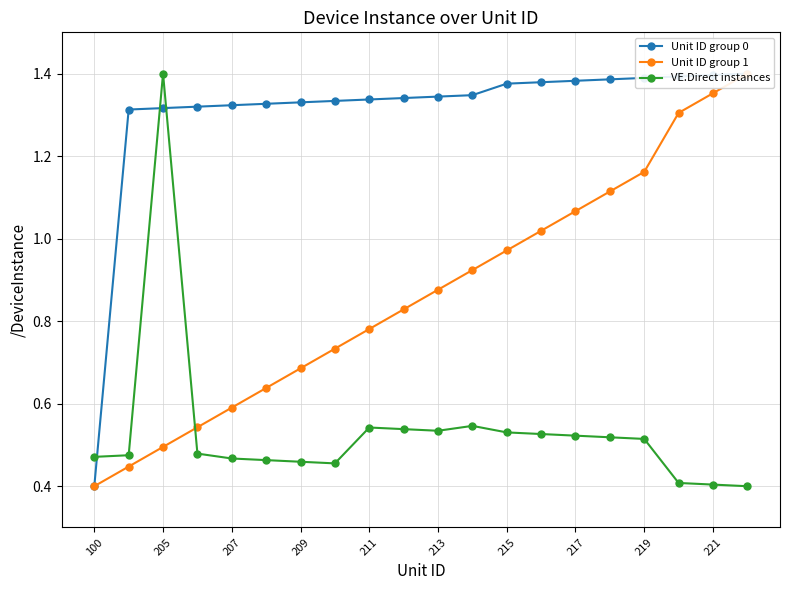

Which category has the highest value in the Unit ID group 0 series?

19